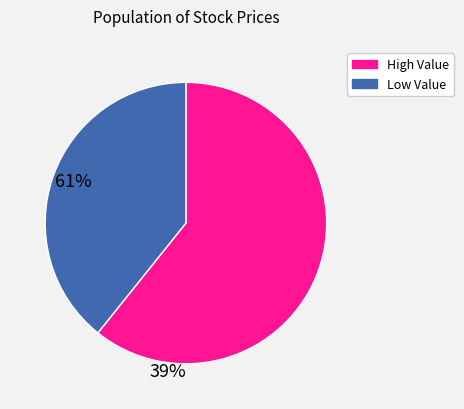

Is there any slice that represents more than half of the pie?

Yes